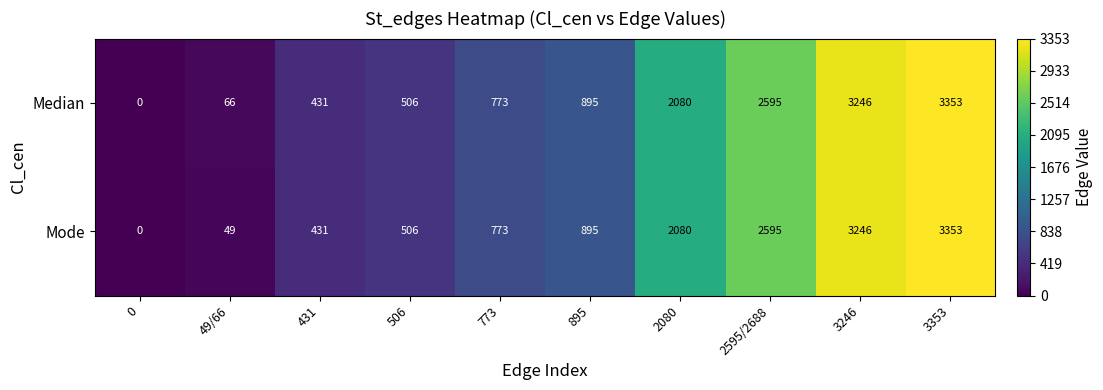

List the series in order of their overall mean, highest first.

Median, Mode